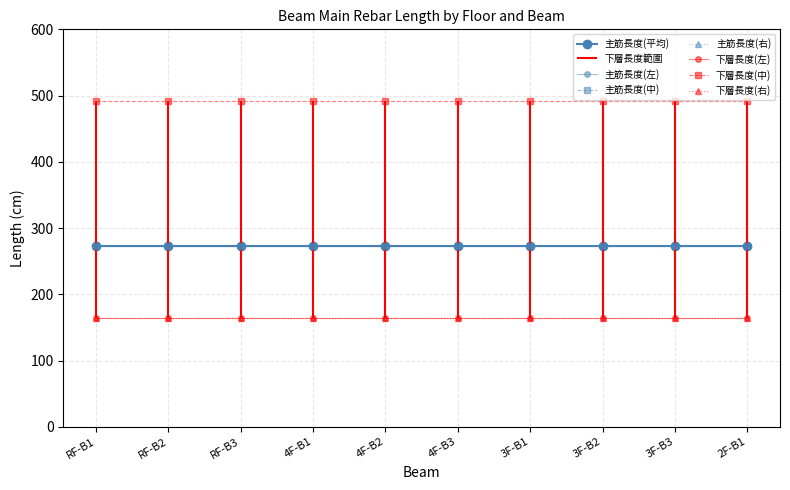

True or false: 下層長度(右) has a value of 279.6 at 2F-B1.

False